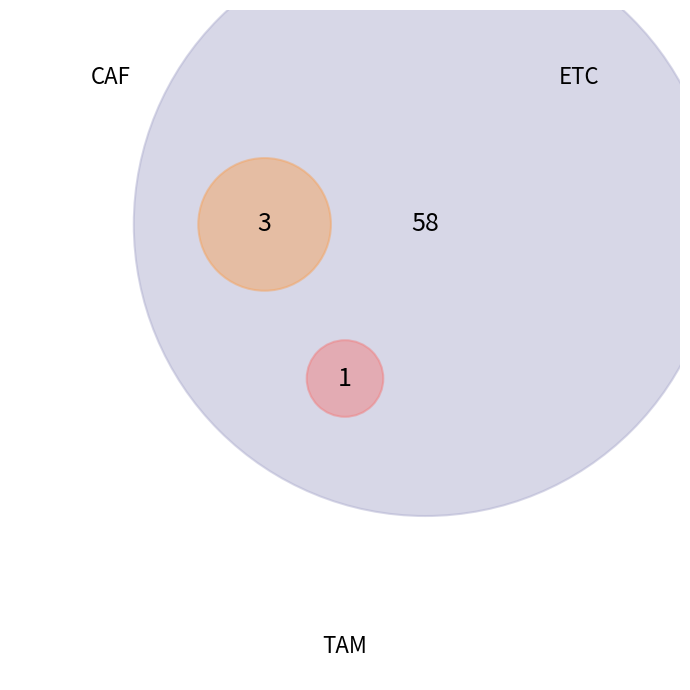

Rank the categories by value from lowest to highest.

TAM, CAF, ETC